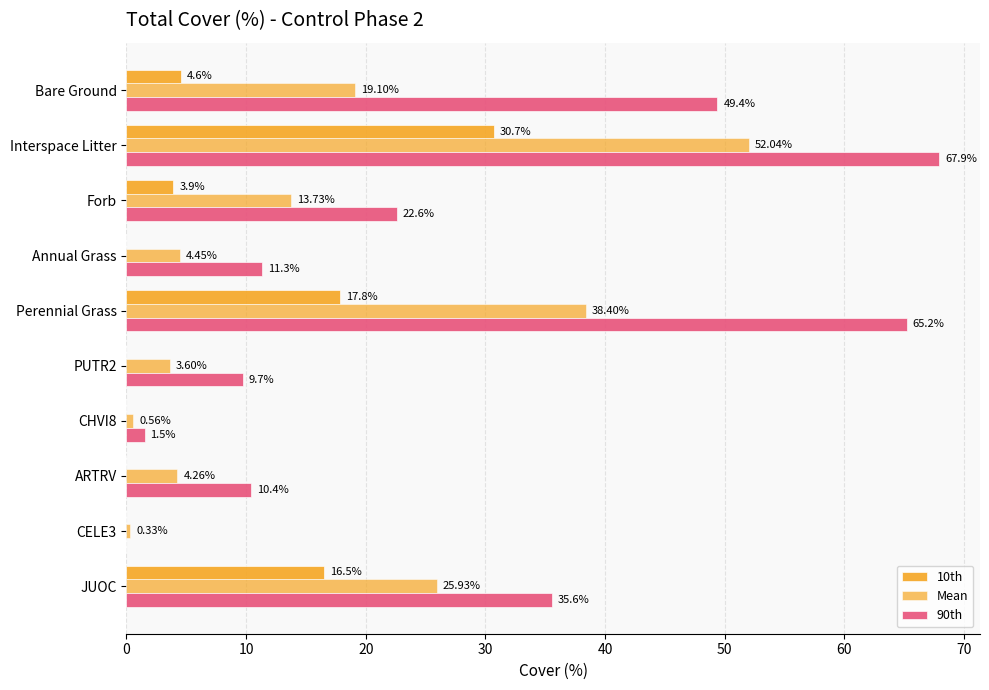

Reading left to right, list all the values displayed in this chart.

10th: 16.5	0.0	0.0	0.0	0.0	17.8	0.0	3.9	30.7	4.6
Mean: 25.9	0.3	4.3	0.6	3.6	38.4	4.4	13.7	52.0	19.1
90th: 35.6	0.0	10.4	1.5	9.7	65.2	11.3	22.6	67.9	49.4